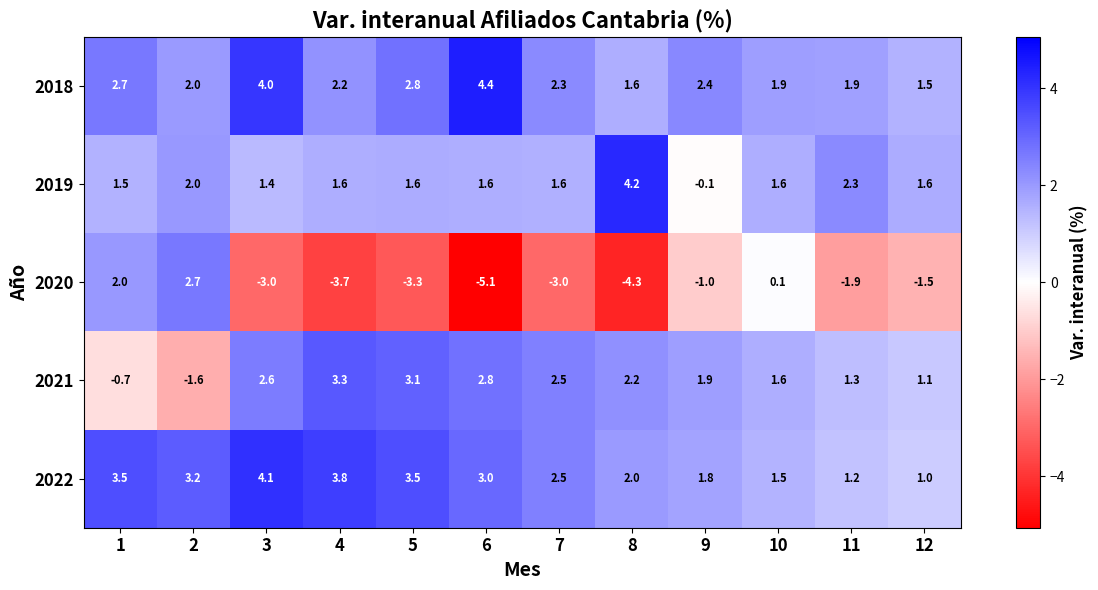

At which category is the sum across all series the highest?

3